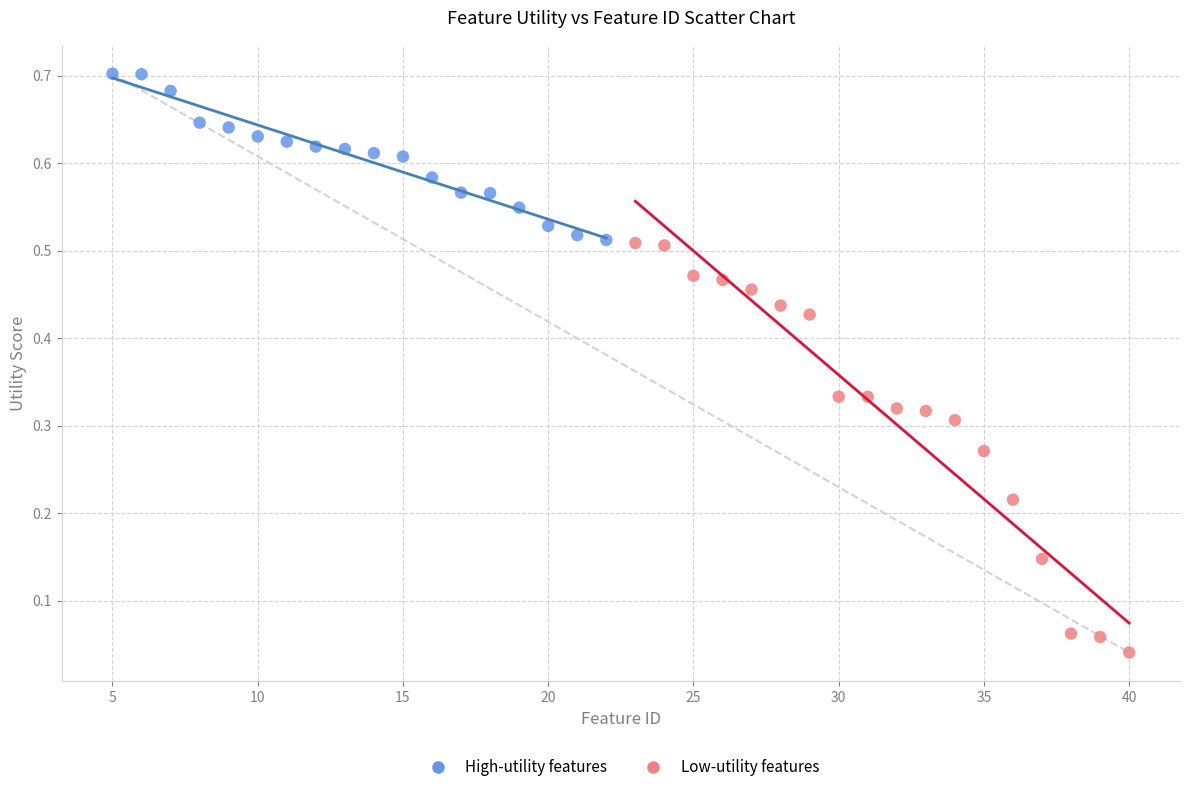

Which series reaches the minimum Y coordinate?

Low-utility features